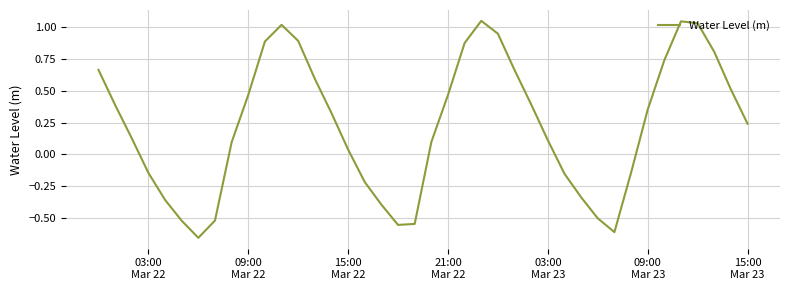

What is the difference between the maximum and minimum values?

1.7